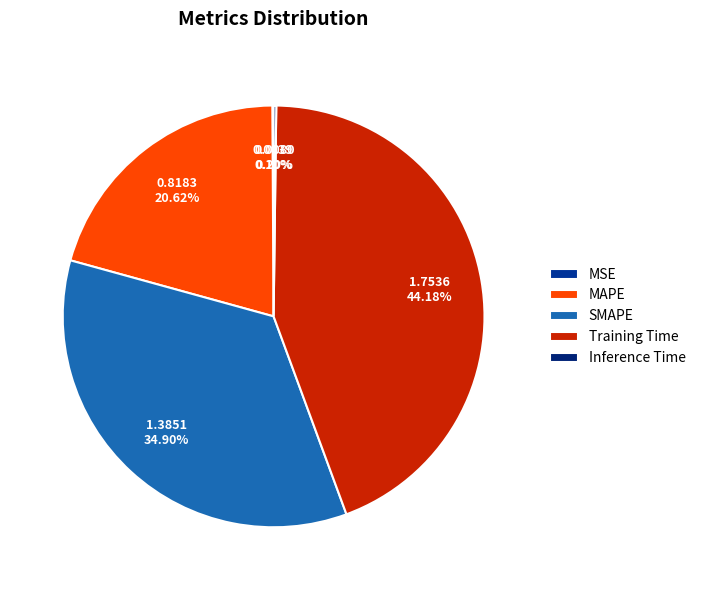

To the nearest percent, what percentage of the pie is MAPE?

21%